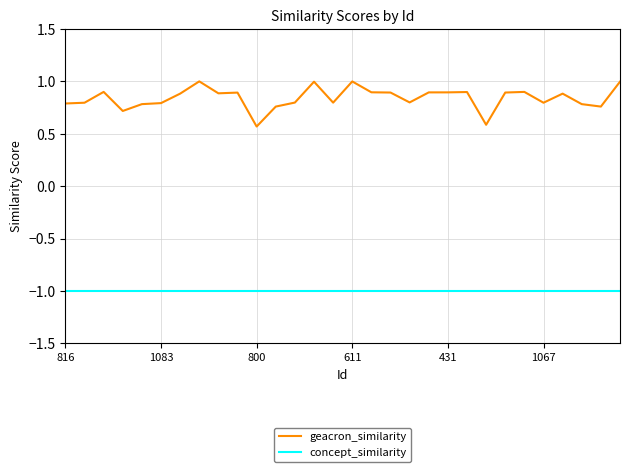

True or false: geacron_similarity and concept_similarity cross at least once.

False